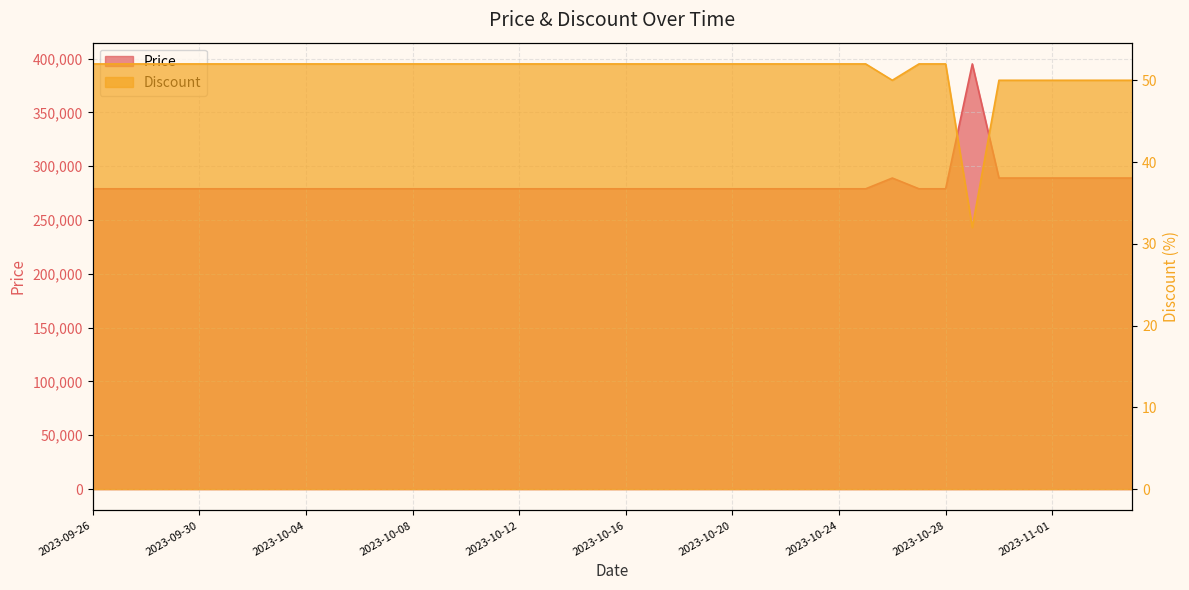

What is the total value across all series at 2023-11-04?

289050